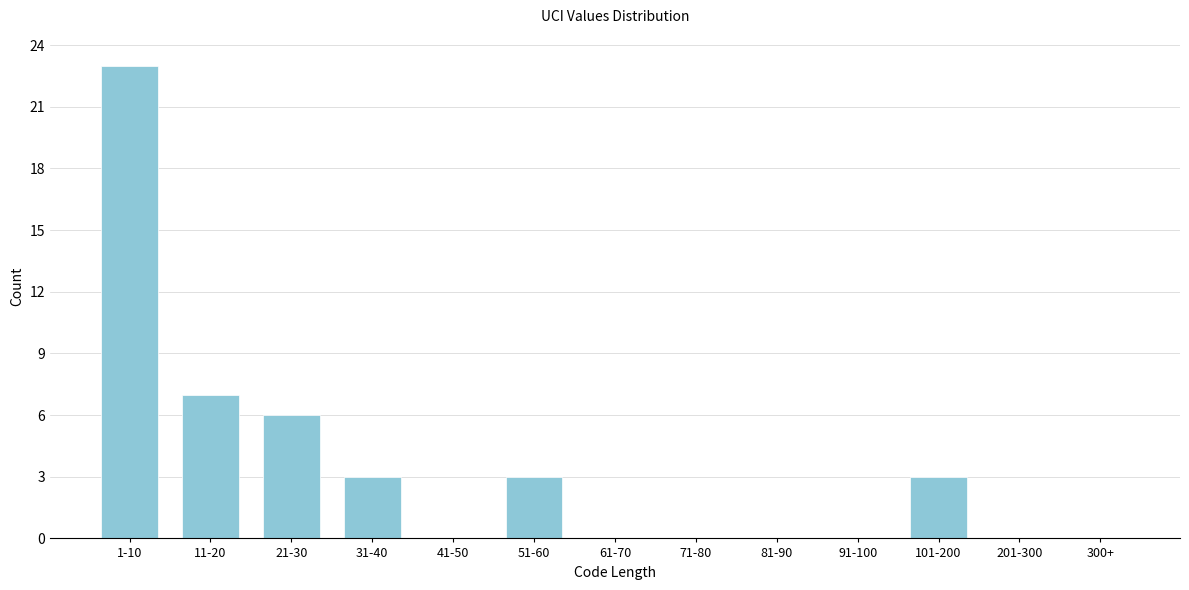

Reading left to right, what are all the values shown in this chart?

1-10=23	11-20=7	21-30=6	31-40=3	41-50=0	51-60=3	61-70=0	71-80=0	81-90=0	91-100=0	101-200=3	201-300=0	300+=0